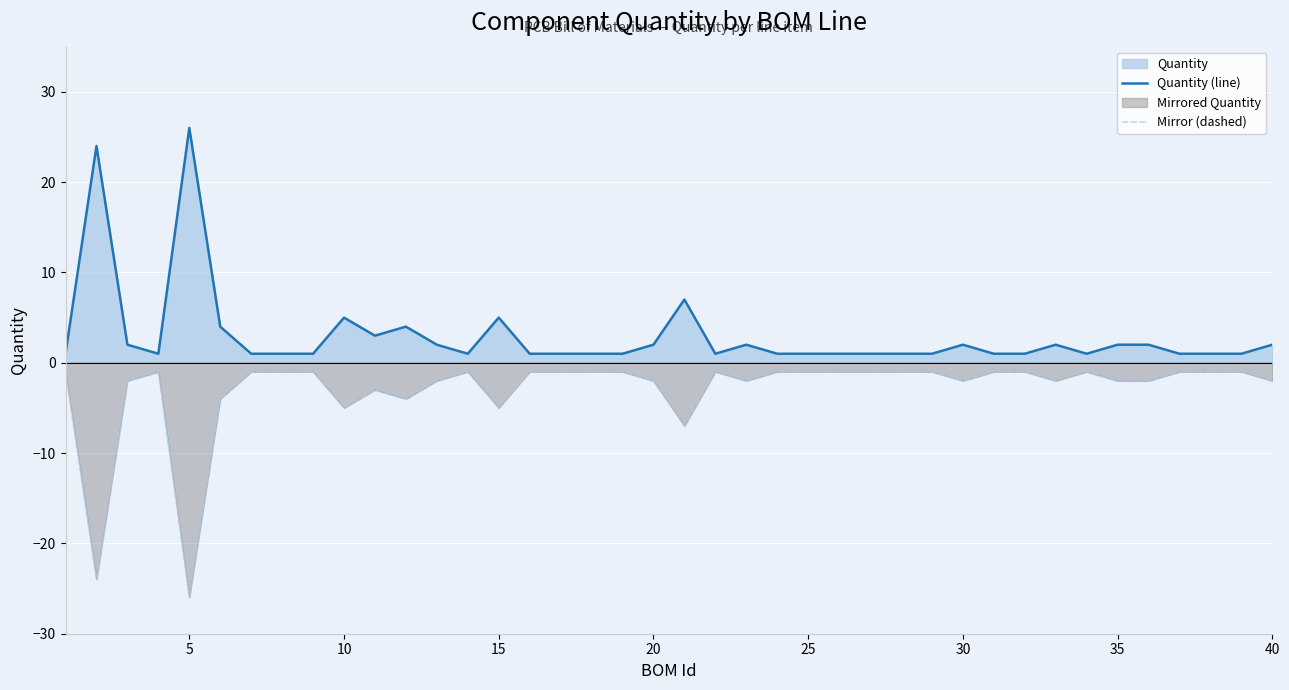

What is the smallest value displayed?

-26